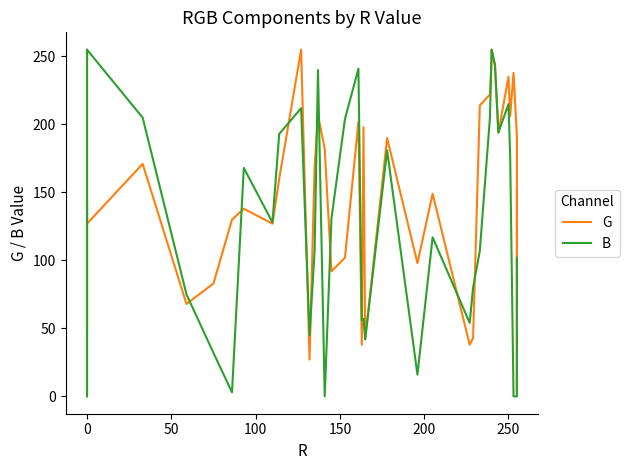

Does the chart have visible grid lines?

No